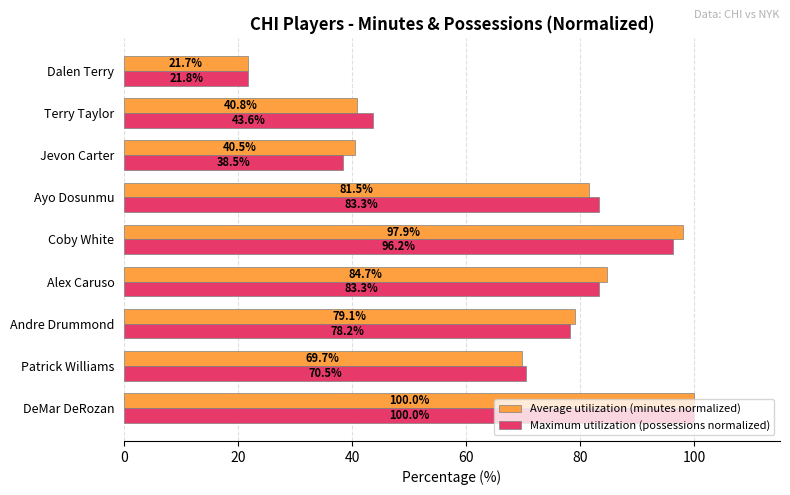

How many distinct data groups are displayed?

2